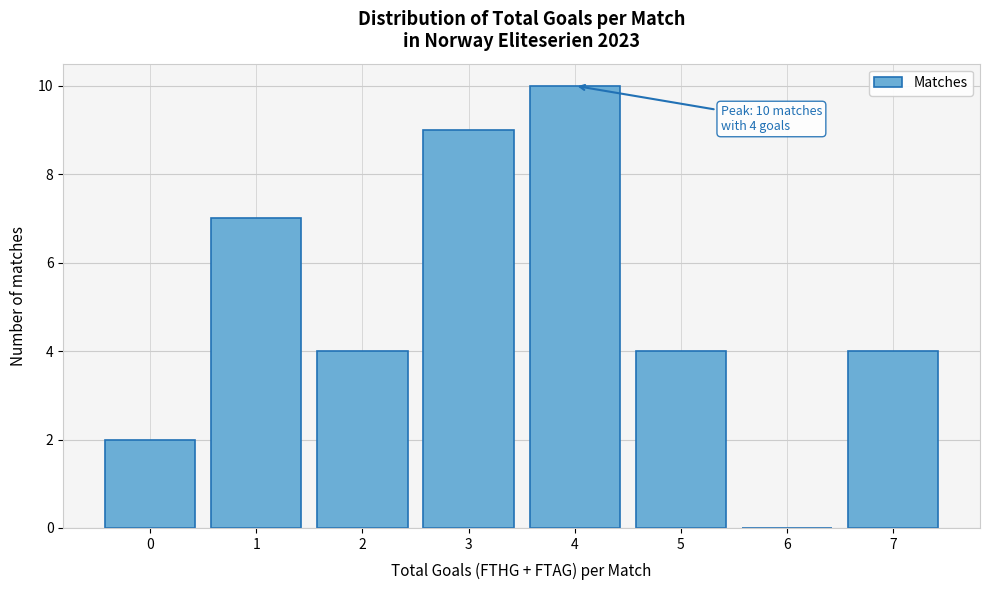

Reading left to right, what are all the values shown in this chart?

0=2	1=7	2=4	3=9	4=10	5=4	6=0	7=4